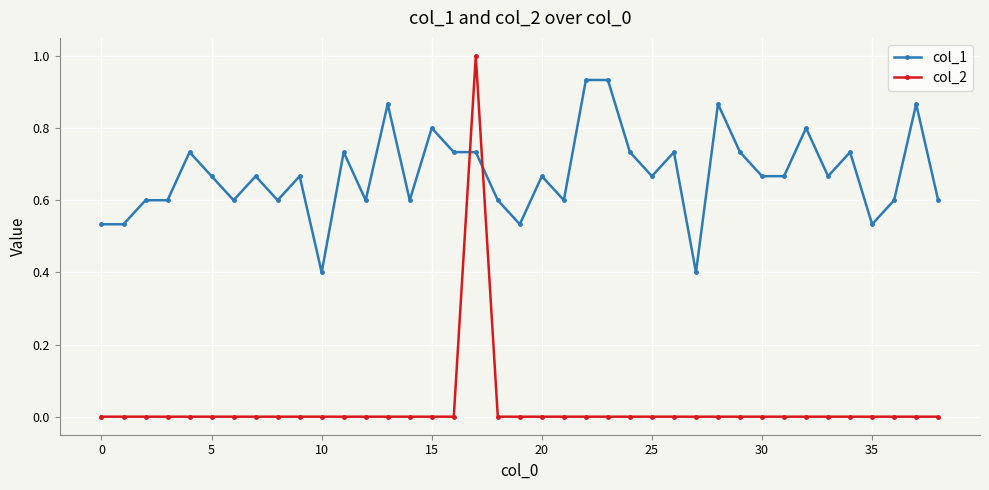

What is the highest value of the col_2 series?

1.0